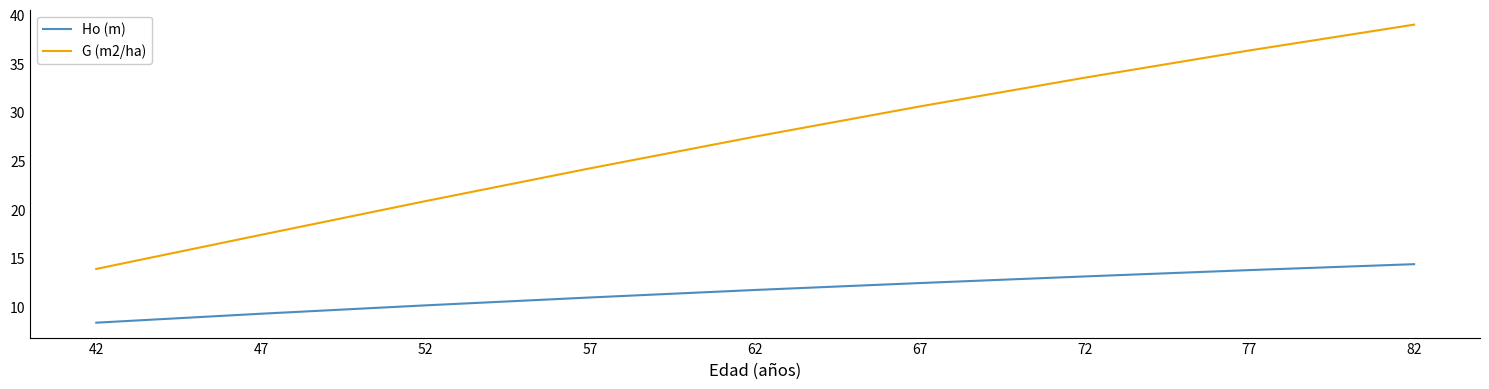

At which category is the sum across all series the highest?

82